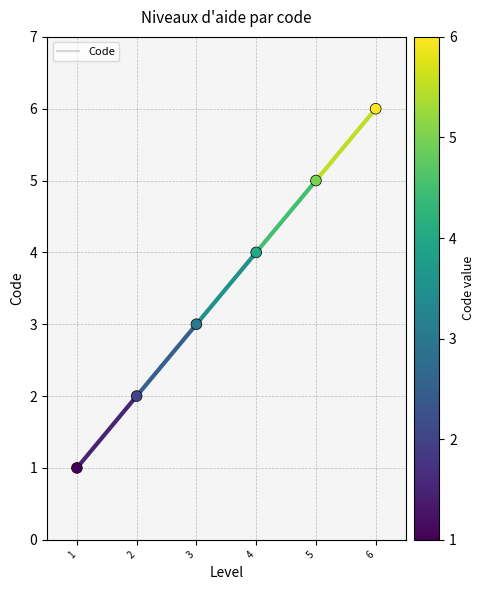

Between 1 and 5, which is larger?

5